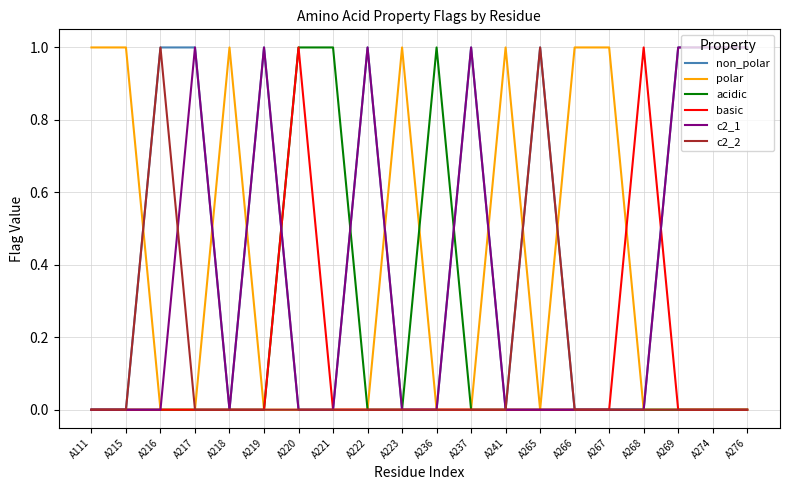

Is it true that acidic equals 0 at A222?

True